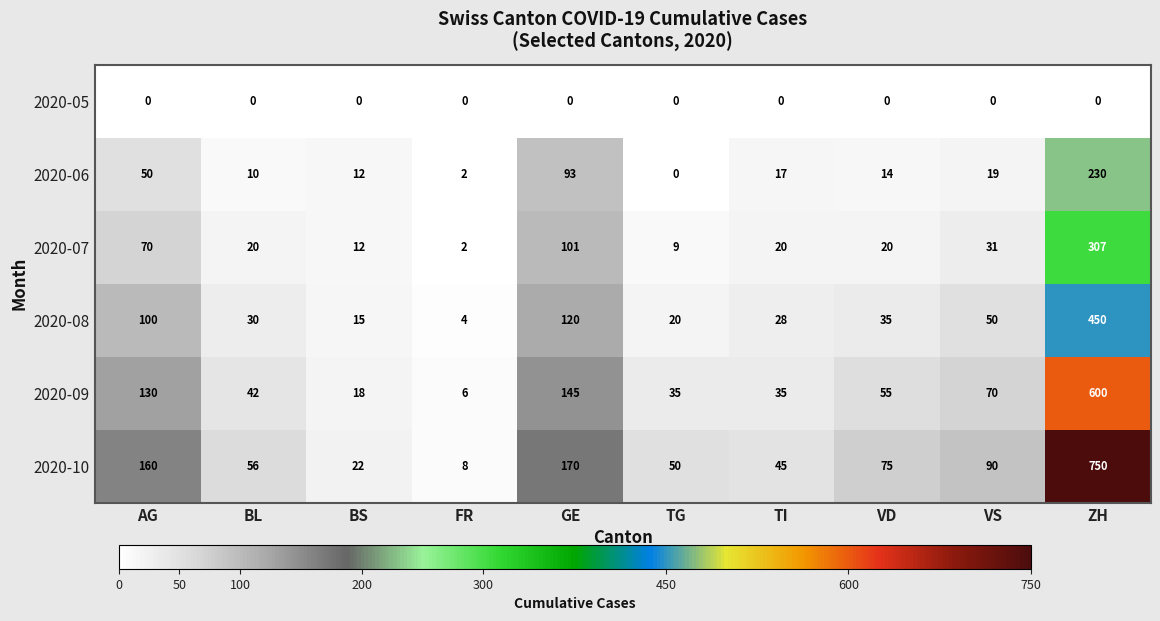

Is it true that 2020-07 equals 9 at TI?

False